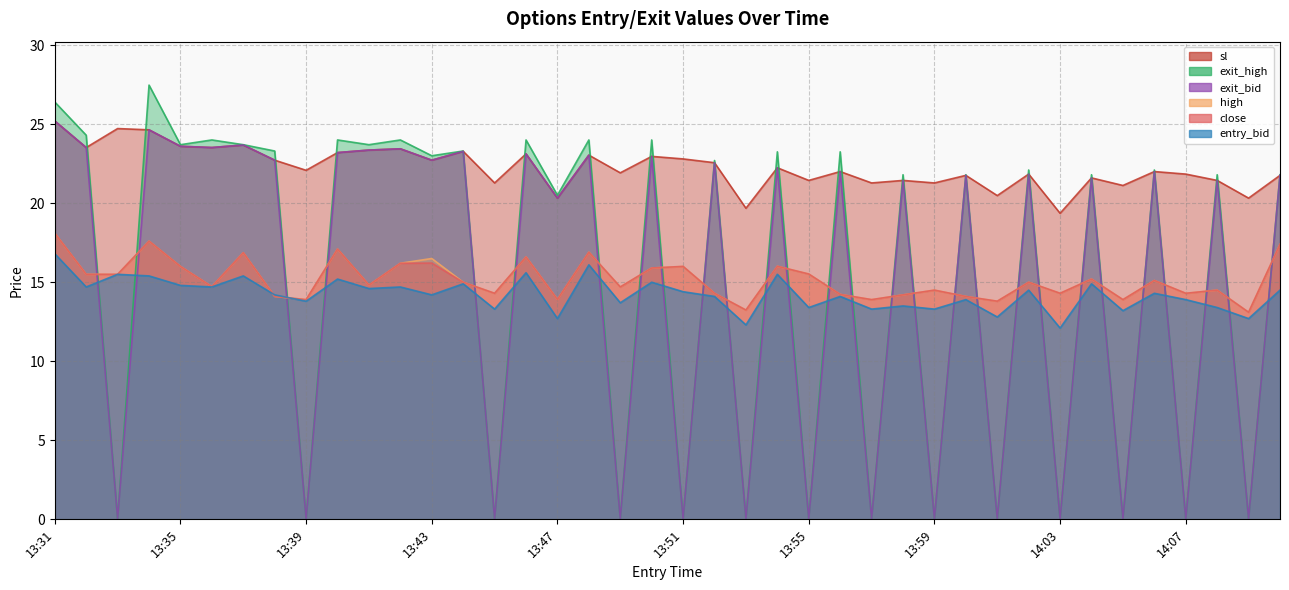

What is the label of the 12th point from the left?

13:42